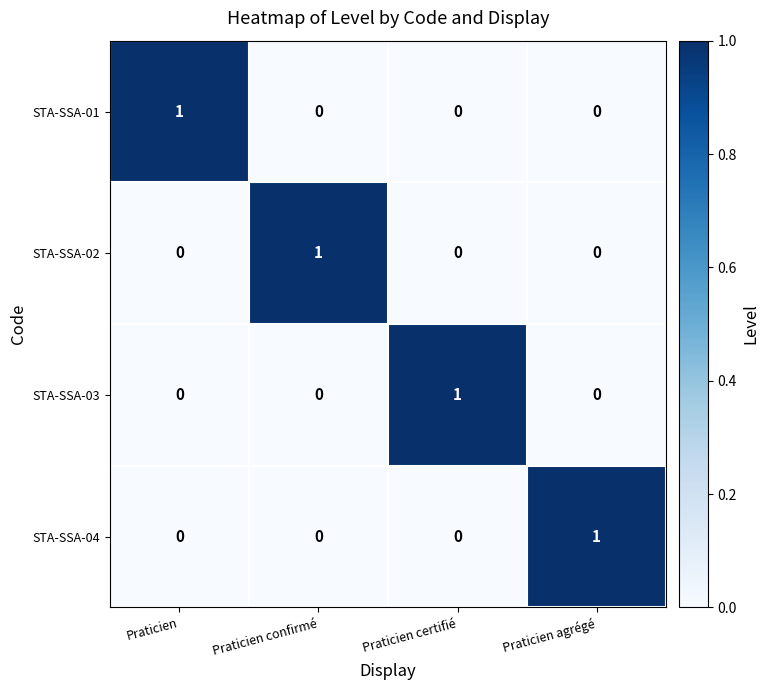

Reading left to right, list all the values displayed in this chart.

STA-SSA-01: 1	0	0	0
STA-SSA-02: 0	1	0	0
STA-SSA-03: 0	0	1	0
STA-SSA-04: 0	0	0	1